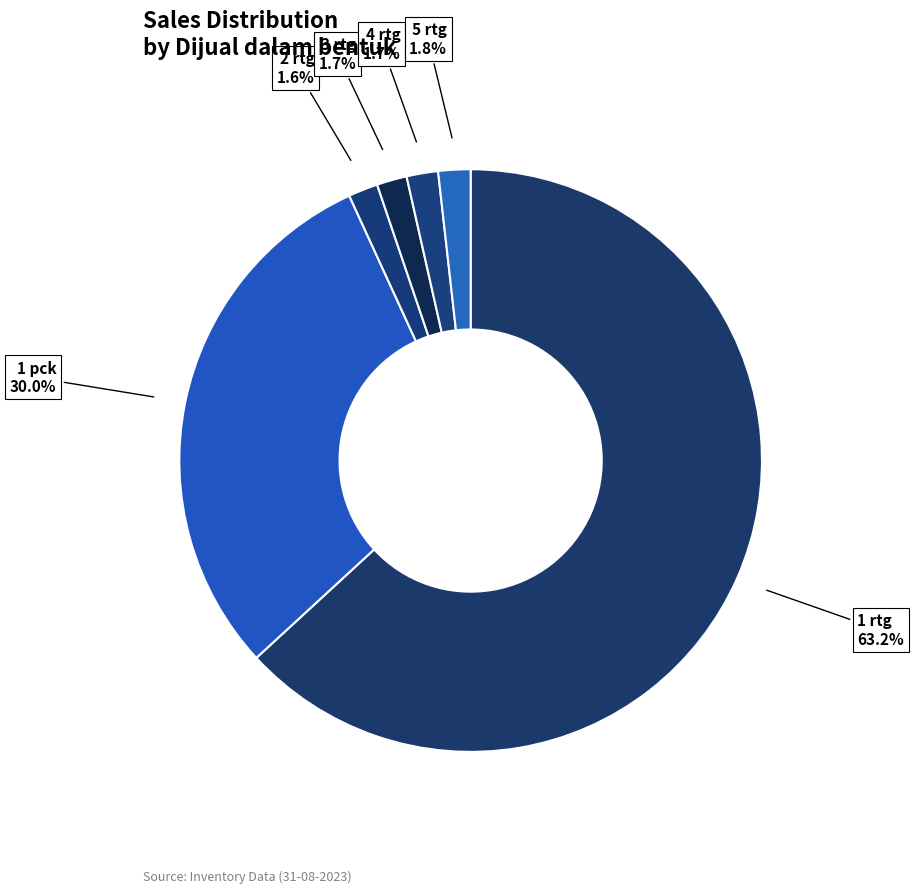

Which slice represents more than half of the pie?

1 rtg